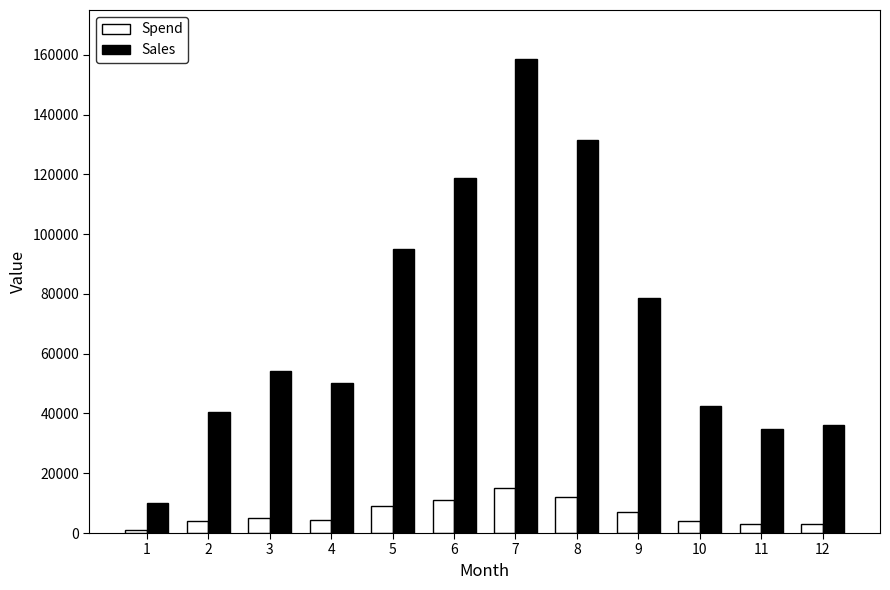

How many bars are there in each group?

2